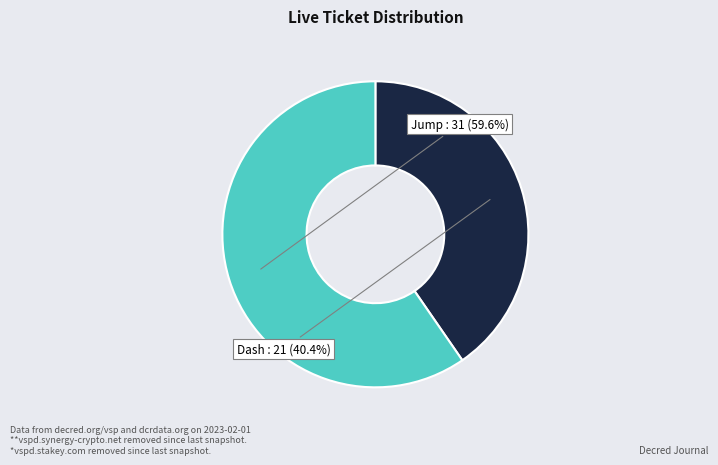

How many segments does this pie chart have?

2